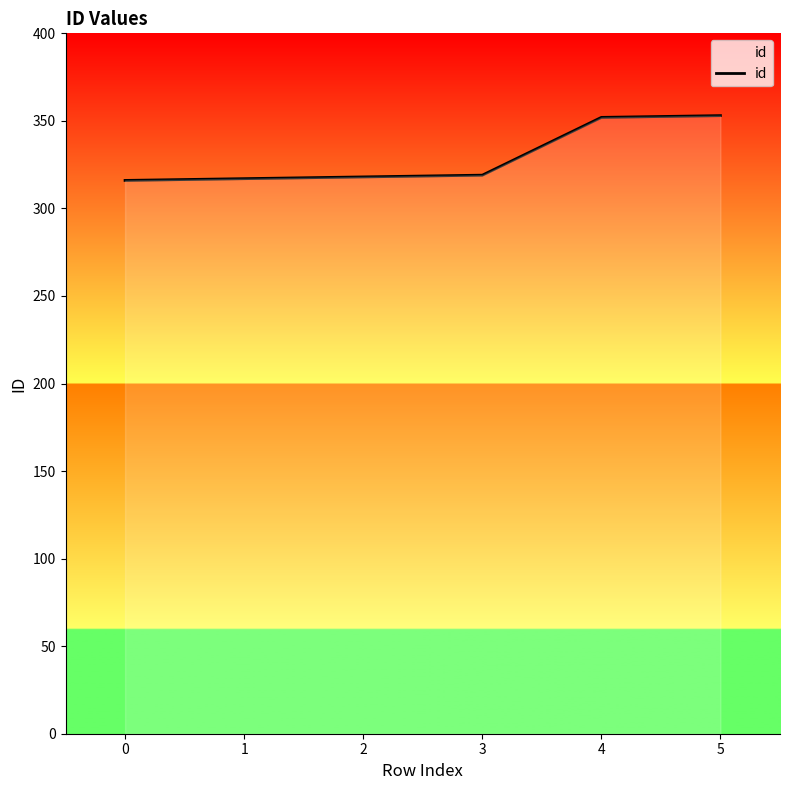

What is the minimum value shown in the chart?

316